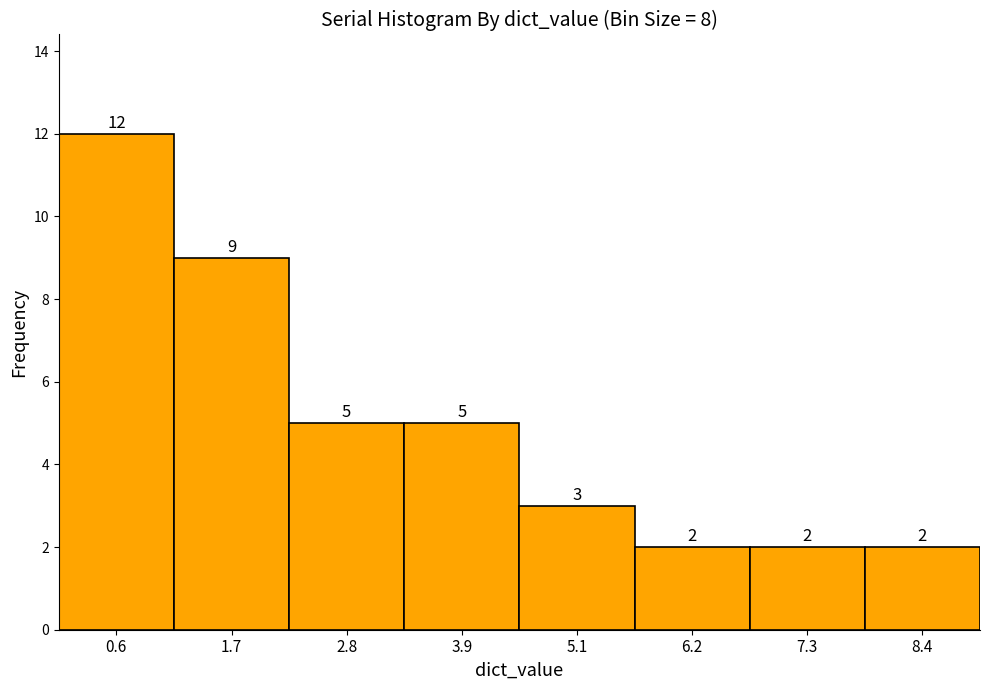

How tall is the bar that spans 0.0 to 1.2 on the x-axis? The bar edges are not printed on the chart, so give them approximately, as read against the axis.

12